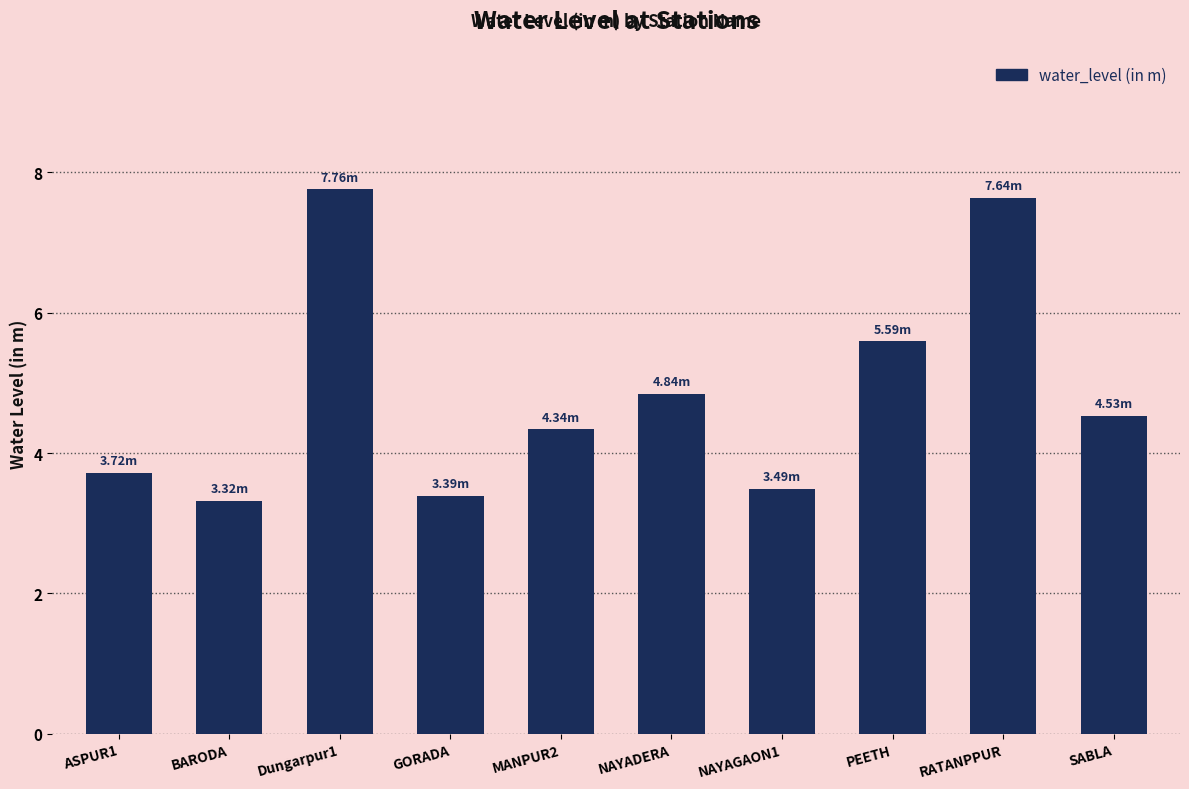

Where is the data nearest to the value 5?

NAYADERA